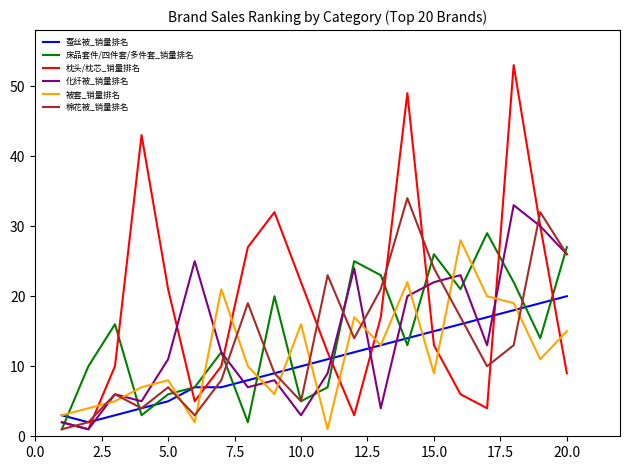

Which series has the largest range (max minus min)?

枕头/枕芯_销量排名